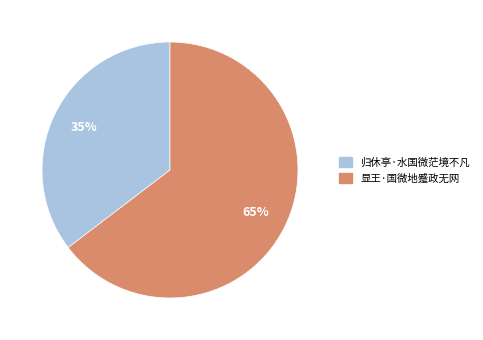

To the nearest percent, what is the combined percentage of 显王·国微地蹙政无网 and 归休亭·水国微茫境不凡?

100%